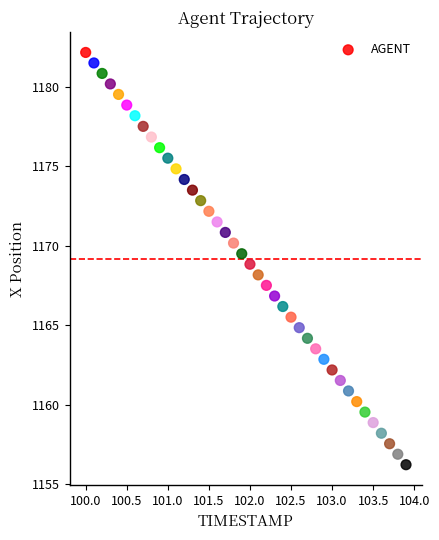

What is the range of X values (max minus min)?

3.9